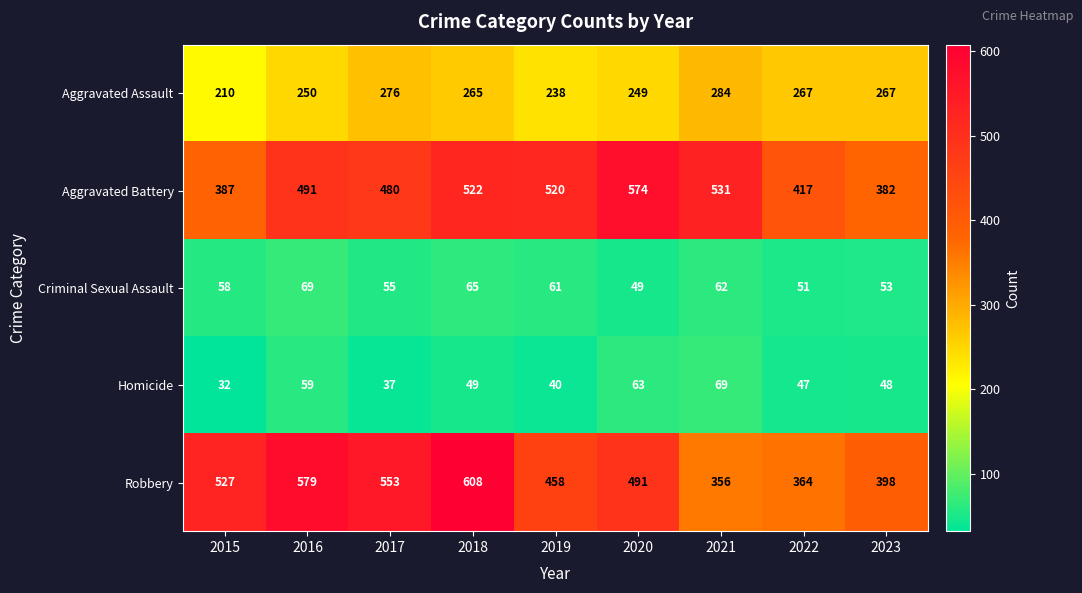

Is the value of Aggravated Battery at 2018 greater than the value of Homicide at 2023?

Yes